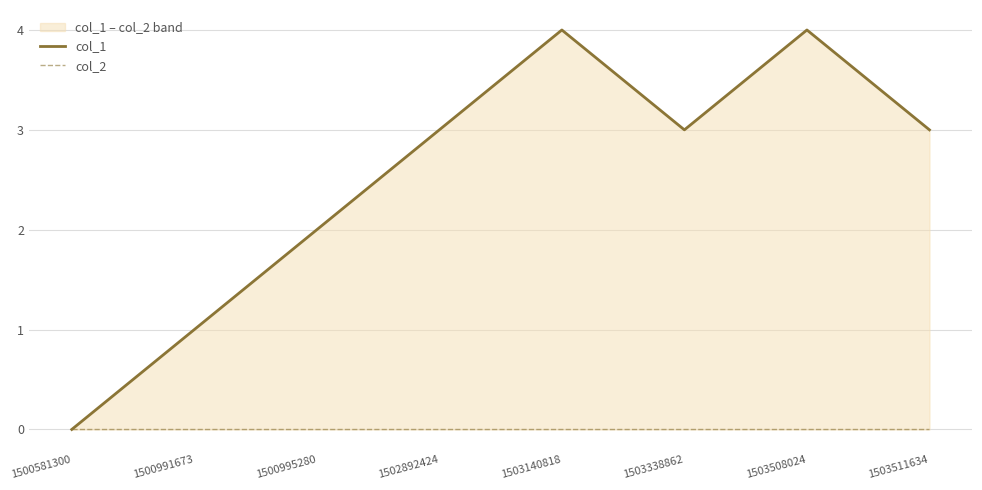

Reading left to right, what are all the values shown in this chart?

col_1: 1500581300=0	1500991673=1	1500995280=2	1502892424=3	1503140818=4	1503338862=3	1503508024=4	1503511634=3
col_2: 1500581300=0	1500991673=0	1500995280=0	1502892424=0	1503140818=0	1503338862=0	1503508024=0	1503511634=0